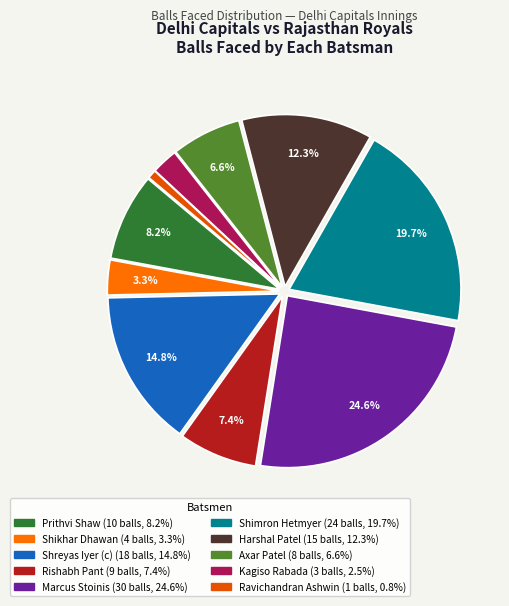

Which category has the smallest portion of the pie?

Ravichandran Ashwin